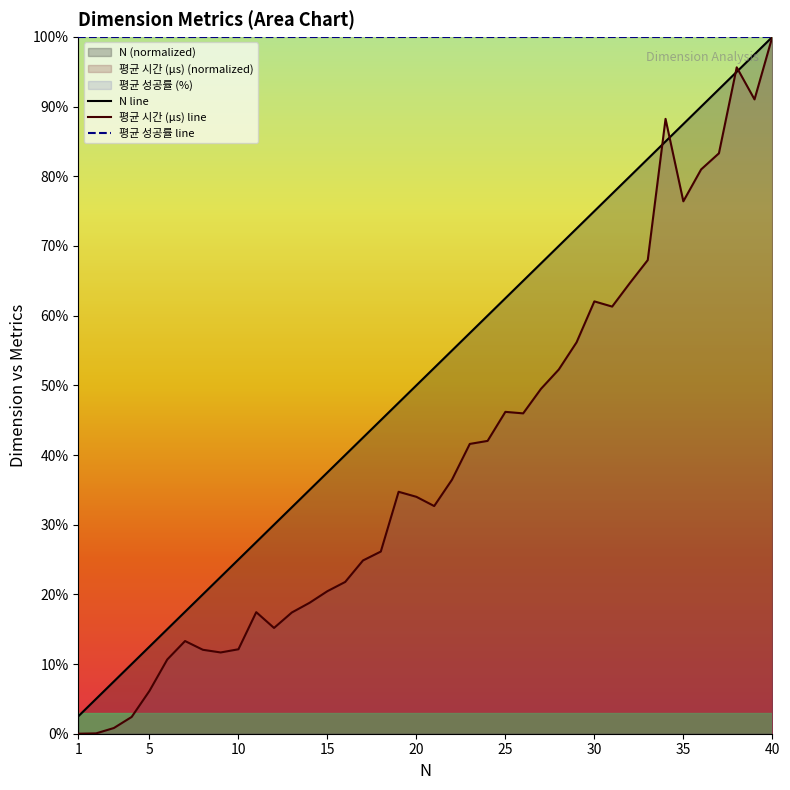

At how many categories does at least one series exceed 85?

40